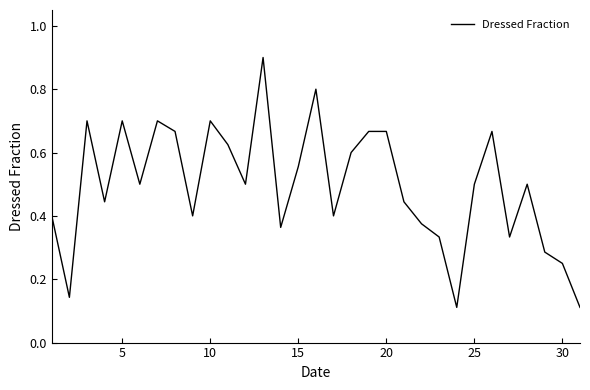

What is the difference between the maximum and minimum values?

0.8